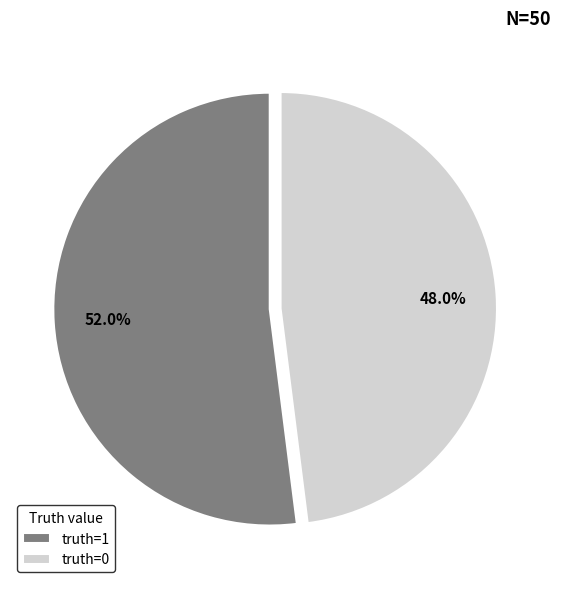

What is the majority slice?

truth=1